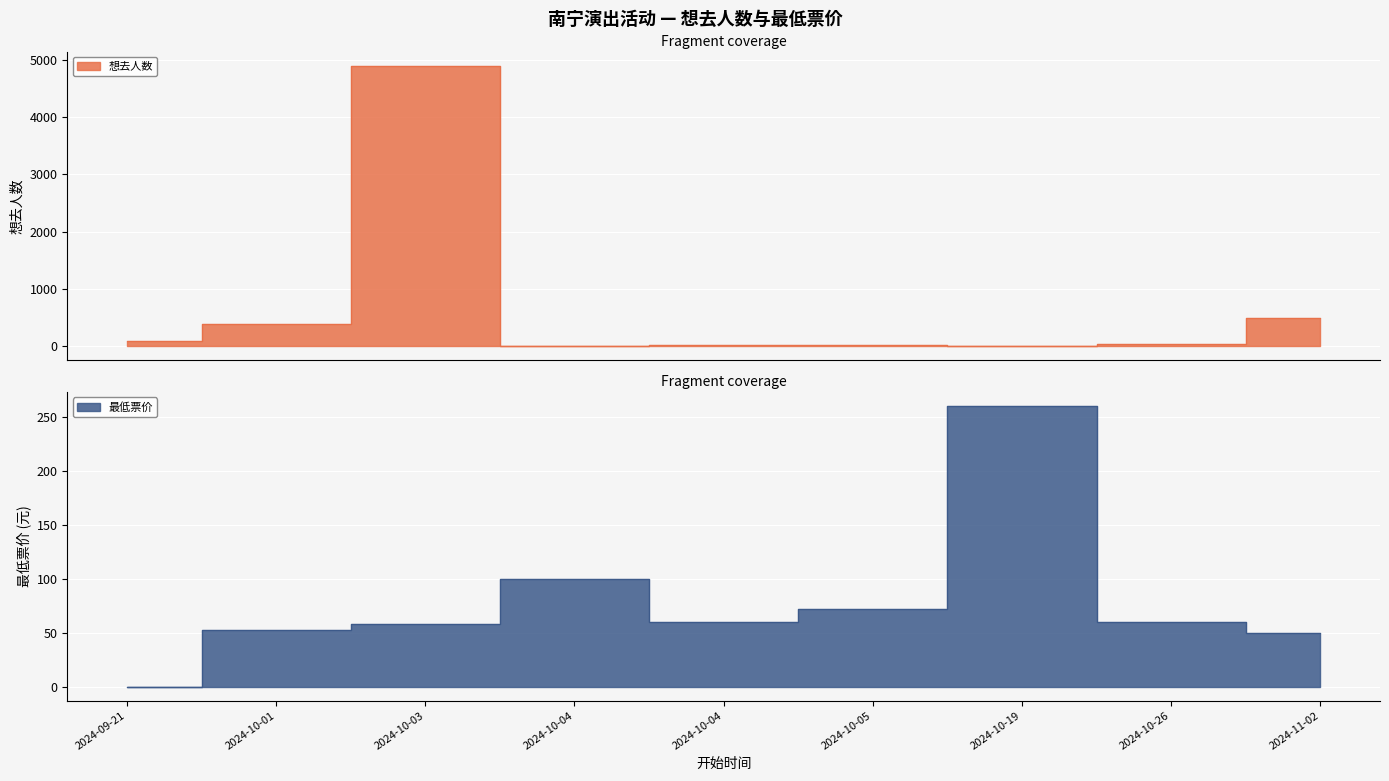

At which category is the sum across all series the highest?

2024-10-03